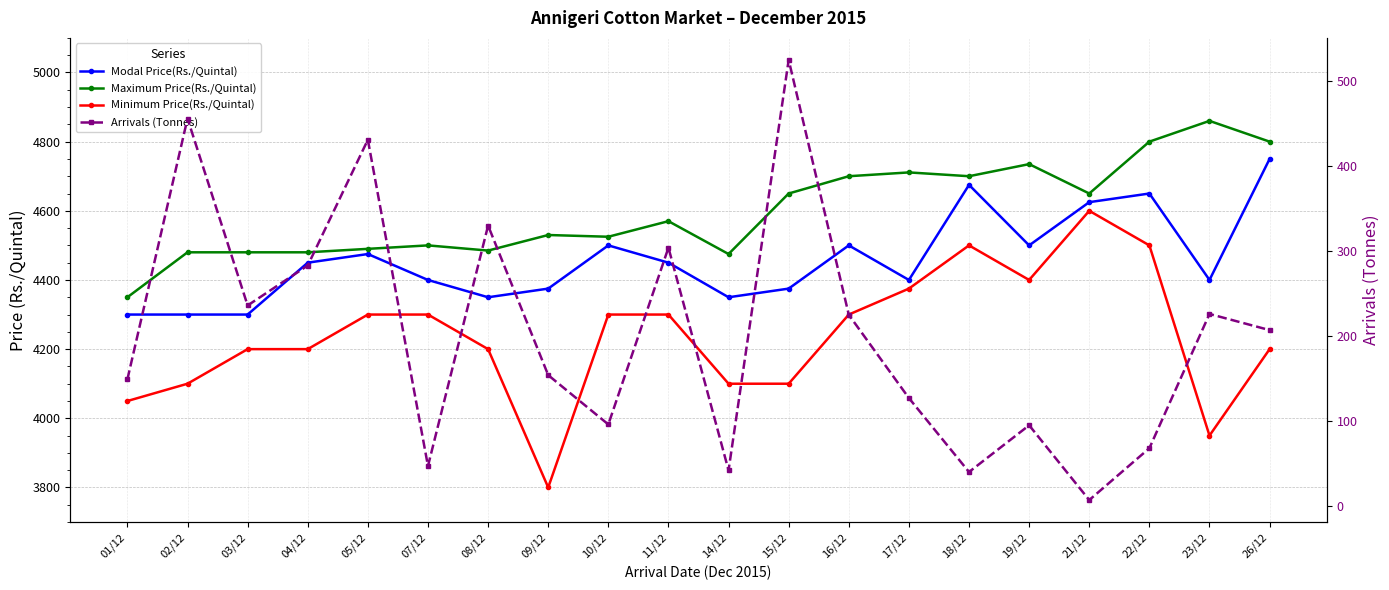

What is the value of the Maximum Price(Rs./Quintal) point at the 2nd from the left?

4480